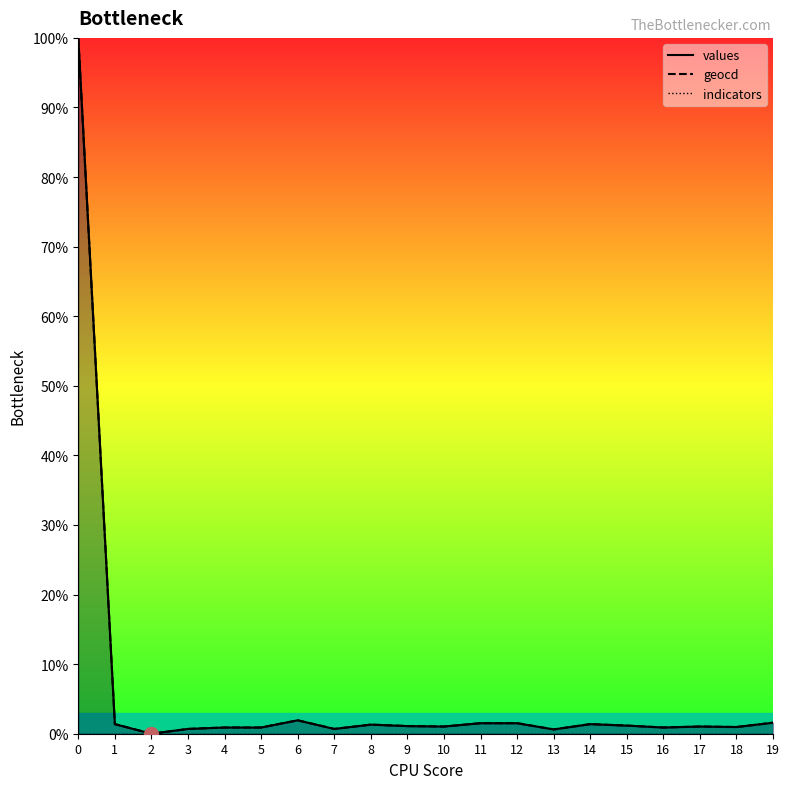

How many data points does each series have?

20